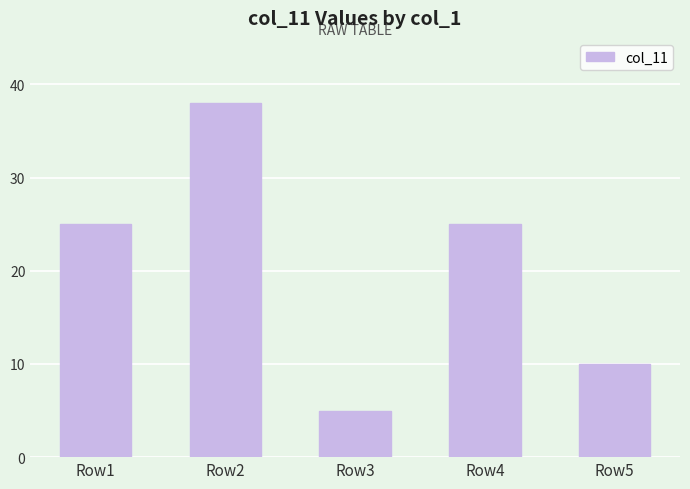

What is the approximate value at Row3?

5